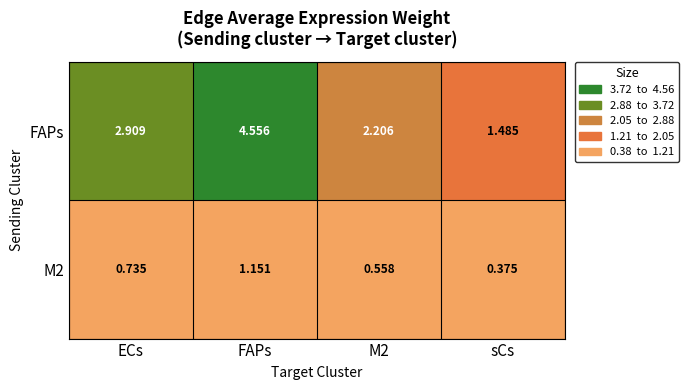

At which category is the sum across all series the highest?

FAPs